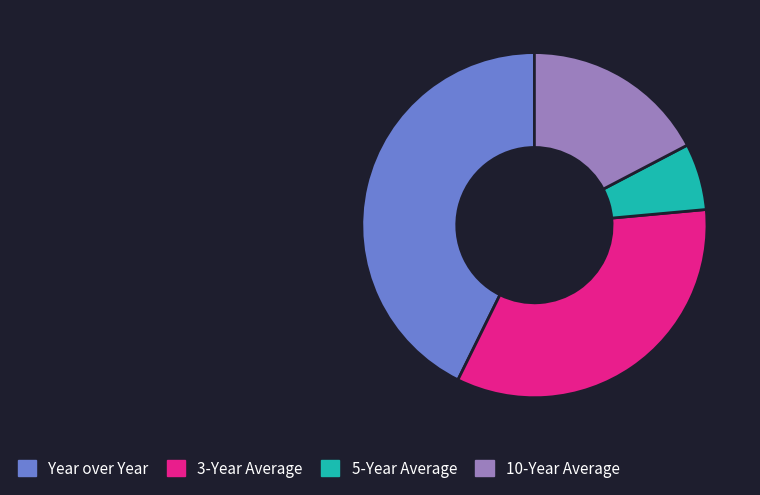

Between 10-Year Average and 3-Year Average, which is larger?

3-Year Average